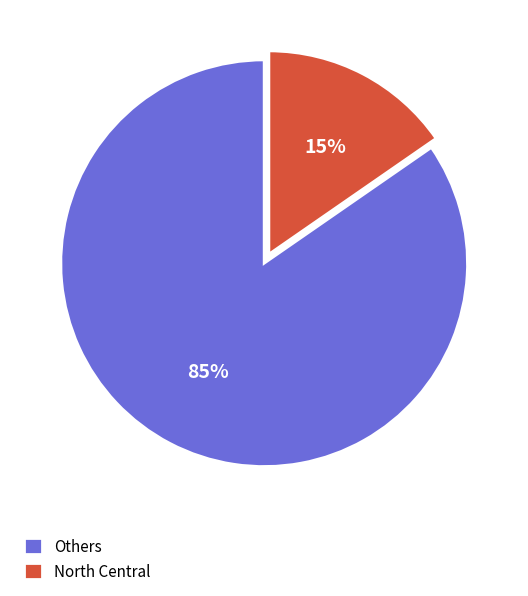

Is there a majority slice in this chart?

Yes